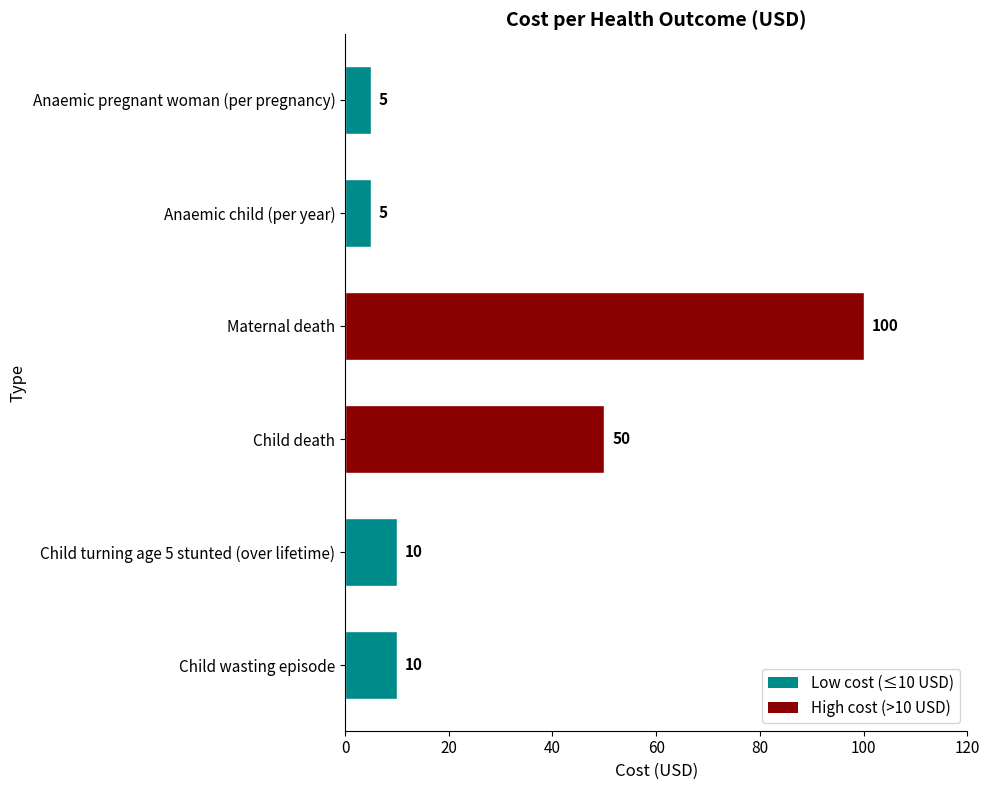

What is the approximate value at Child wasting episode, to the nearest 10?

10